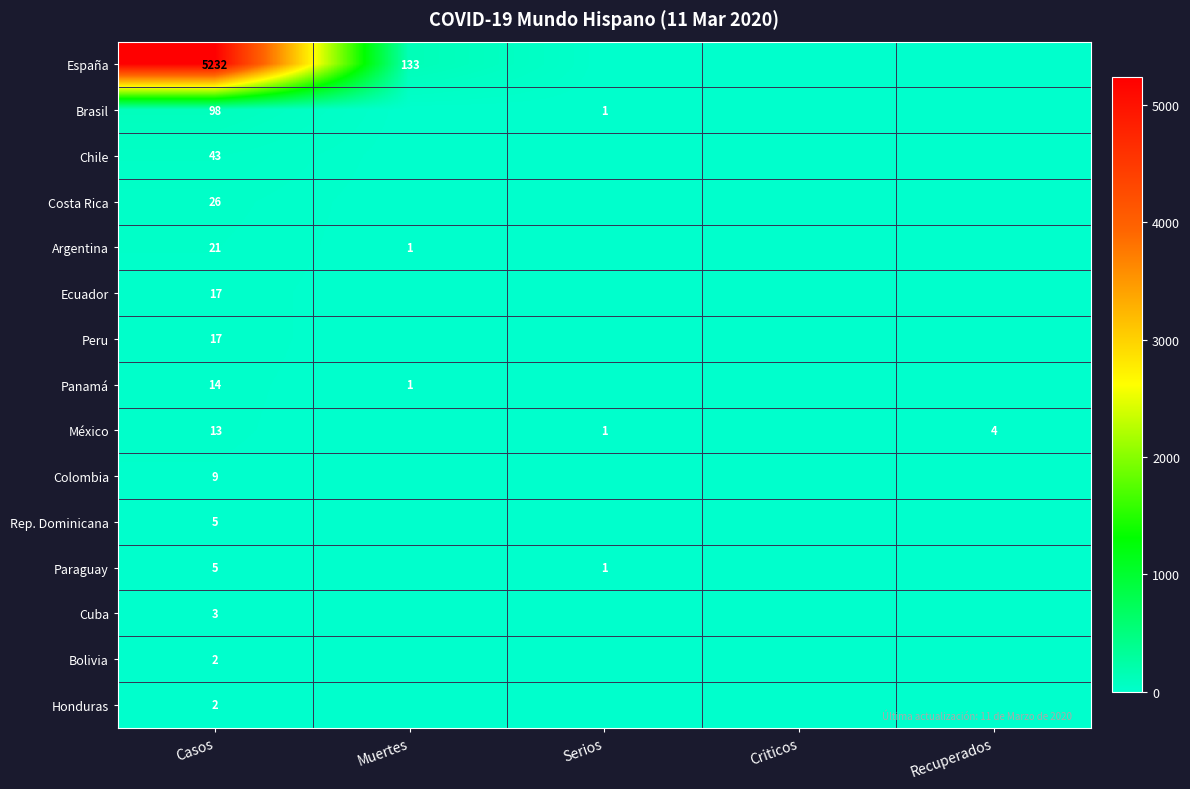

At which category does the chart reach its peak across all series?

Casos